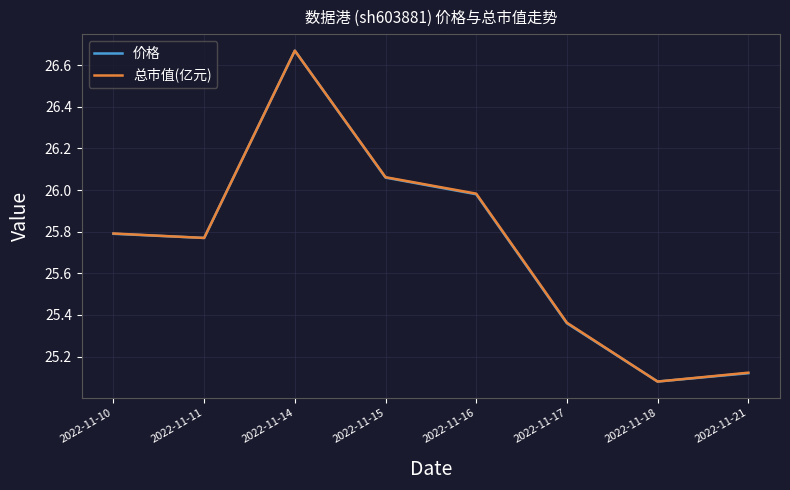

How many categories are shown in the chart?

8